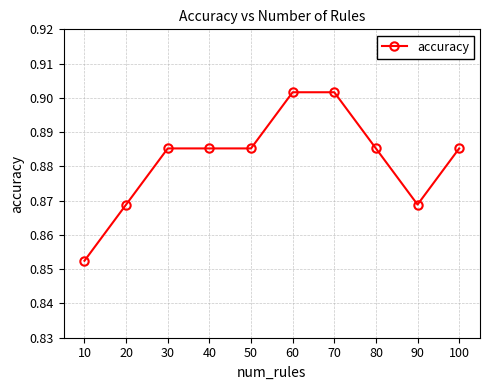

Which label corresponds to the smallest value in the chart?

10